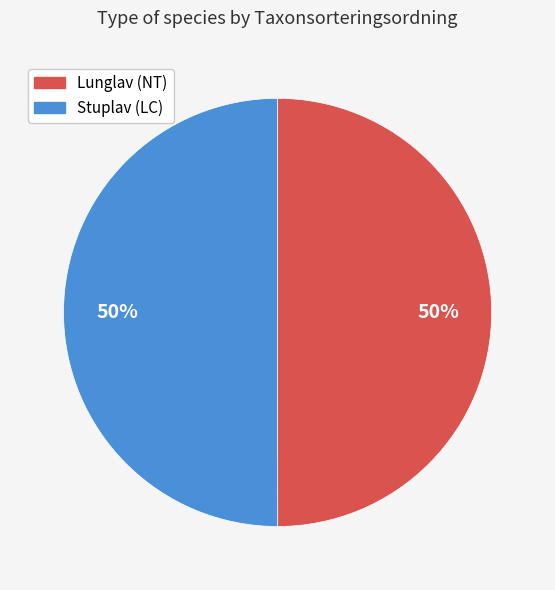

To the nearest percent, what is the average slice percentage?

50%